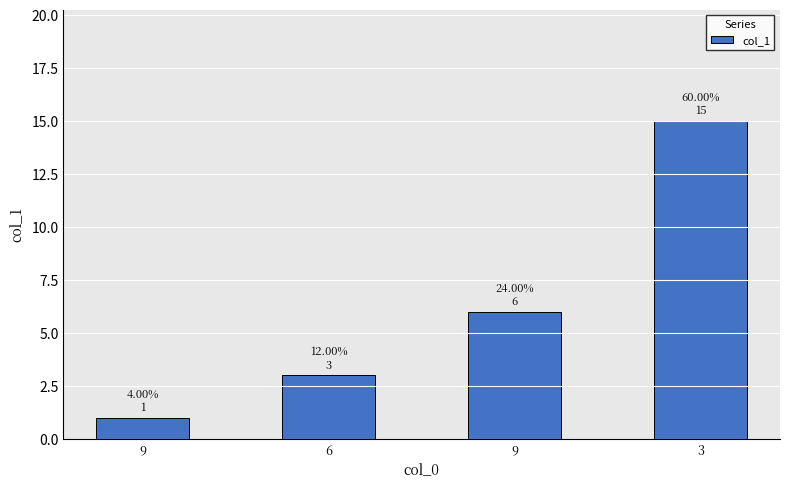

What value does the data have at 3, to the nearest 10?

20